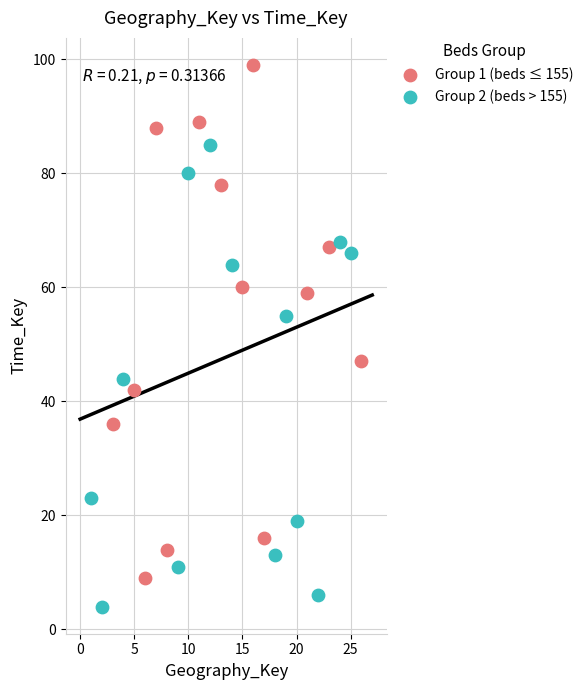

Which series has the widest spread of Y values?

Group 1 (beds ≤ 155)